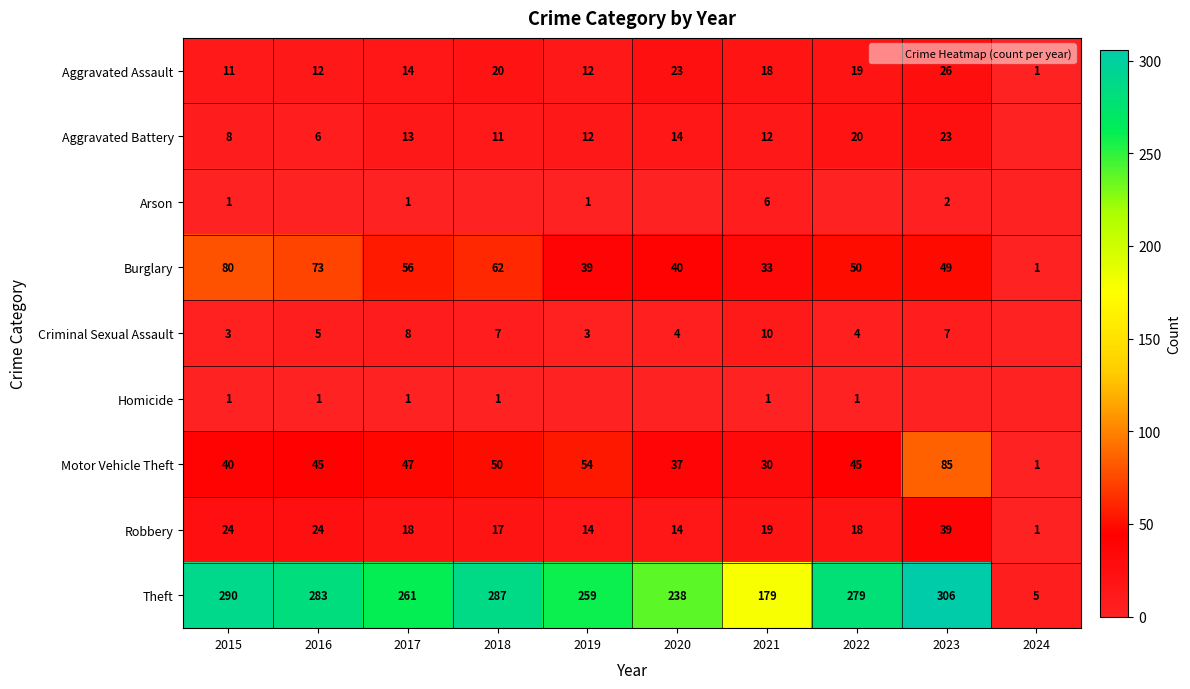

At how many categories does at least one series exceed 289?

2